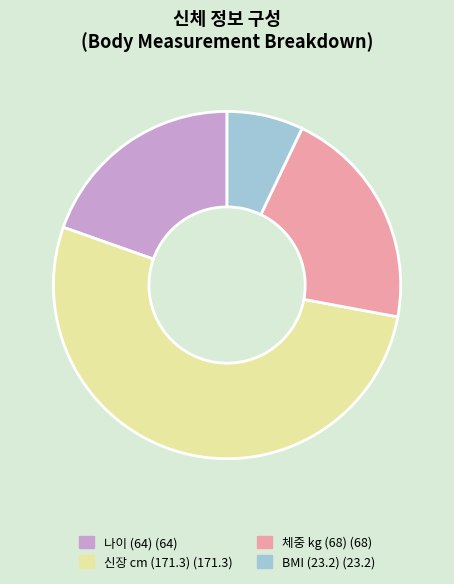

Is there any slice that represents more than half of the pie?

Yes